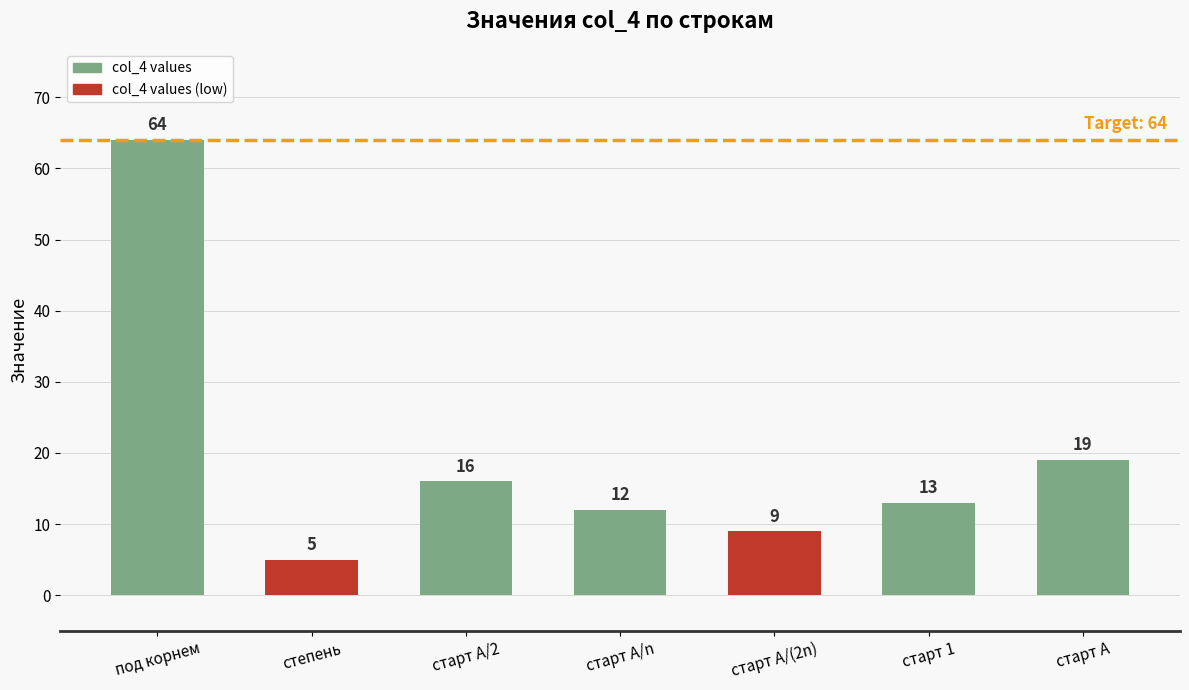

The chart shows a value of 34 at под корнем. True or false?

False